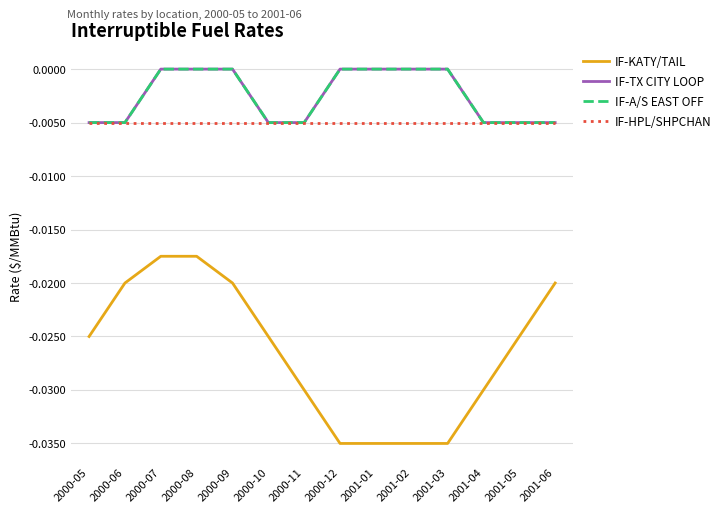

At 2000-06, list the series in order from smallest to largest.

IF-KATY/TAIL, IF-TX CITY LOOP, IF-A/S EAST OFF, IF-HPL/SHPCHAN